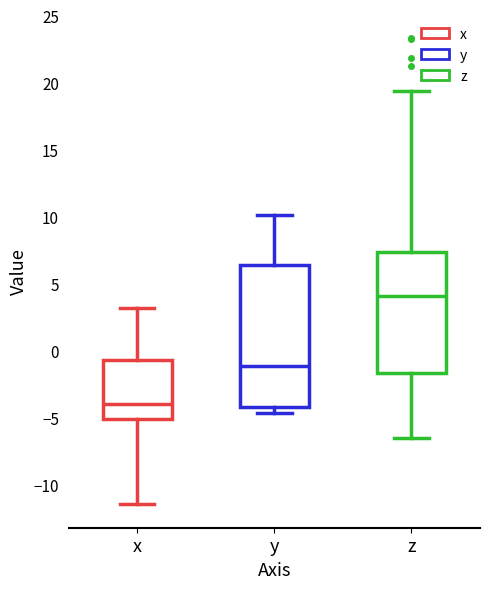

Reading left to right, transcribe this box plot: for each box, give where its median line is, the range the box spans, and where its two whiskers end, as read against the y-axis. The values are not printed on the chart, so give them approximately, as read against the axis.

x: median -4.0, box -5.0 to -0.5, whiskers -11.5 to 3.0
y: median -1.0, box -4.0 to 6.5, whiskers -4.5 to 10.0
z: median 4.0, box -1.5 to 7.5, whiskers -6.5 to 19.5